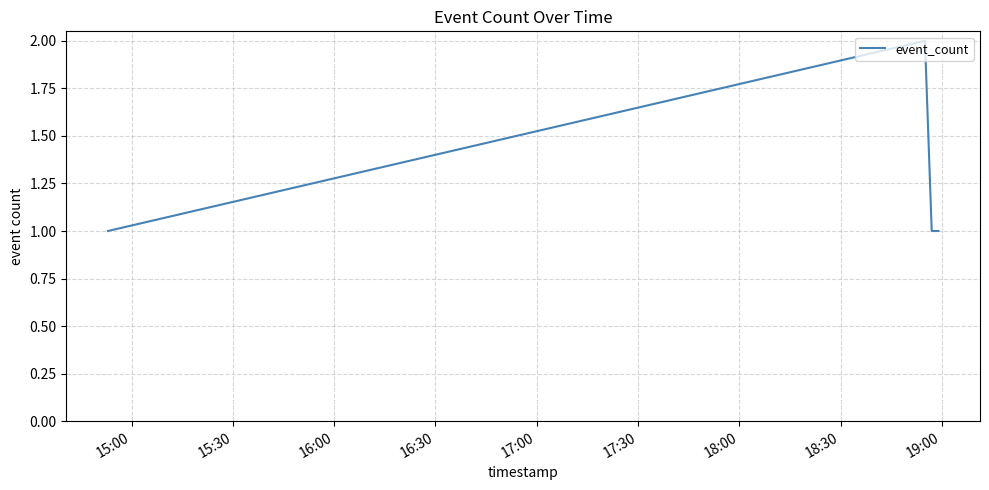

True or false: the data has more than 1 interior local peaks.

False